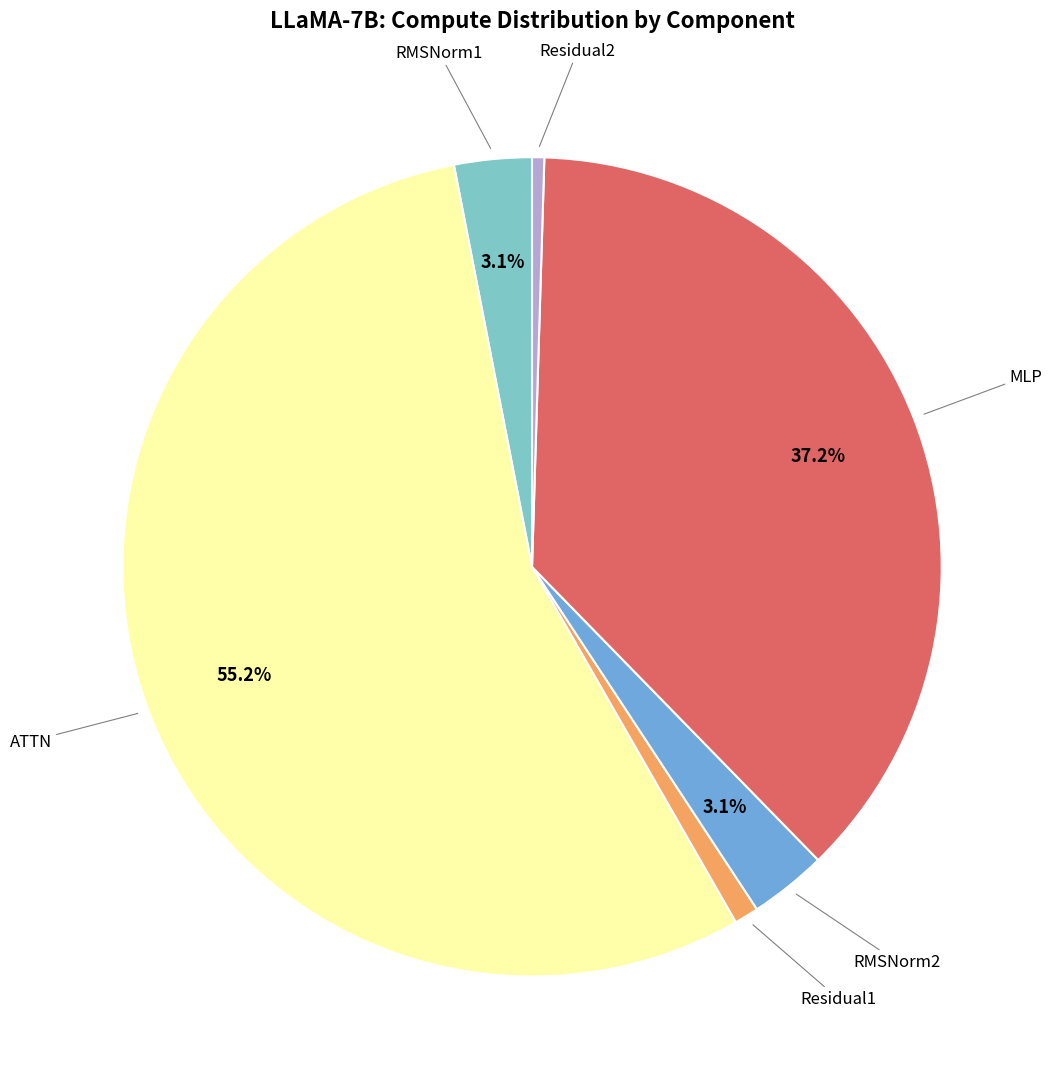

Does MLP represent more than half of the total?

No